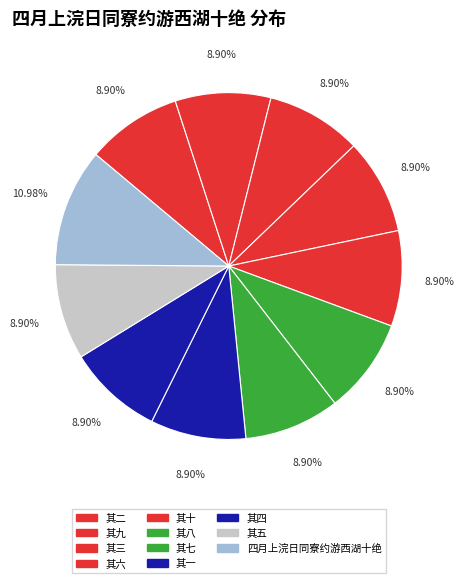

What is the ratio of the value at 其九 to the value at 其十?

1.0